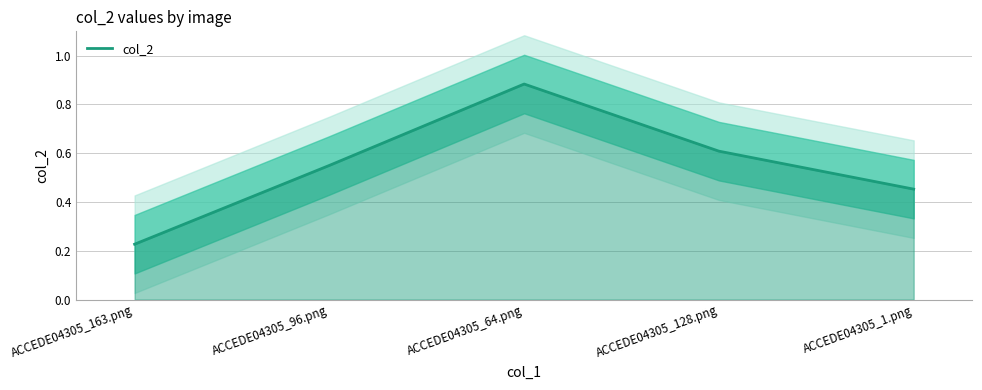

What is the sum of all values?

2.7